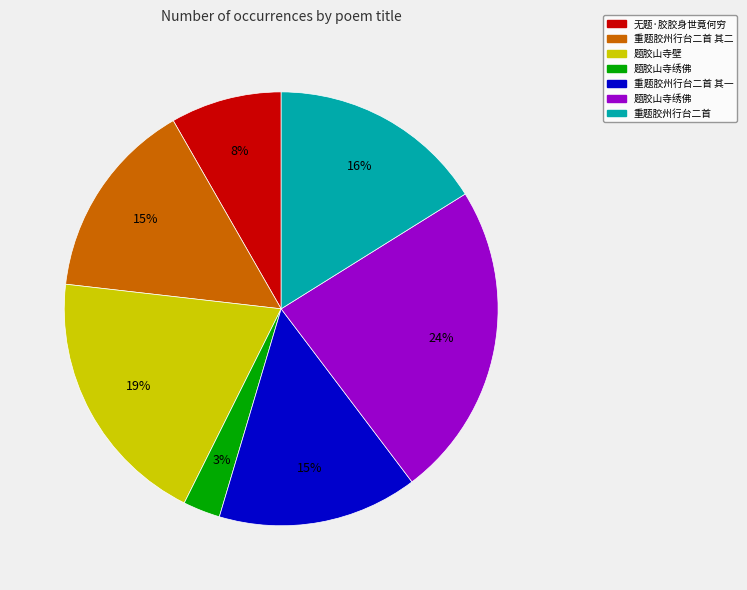

Is there a majority slice in this chart?

No